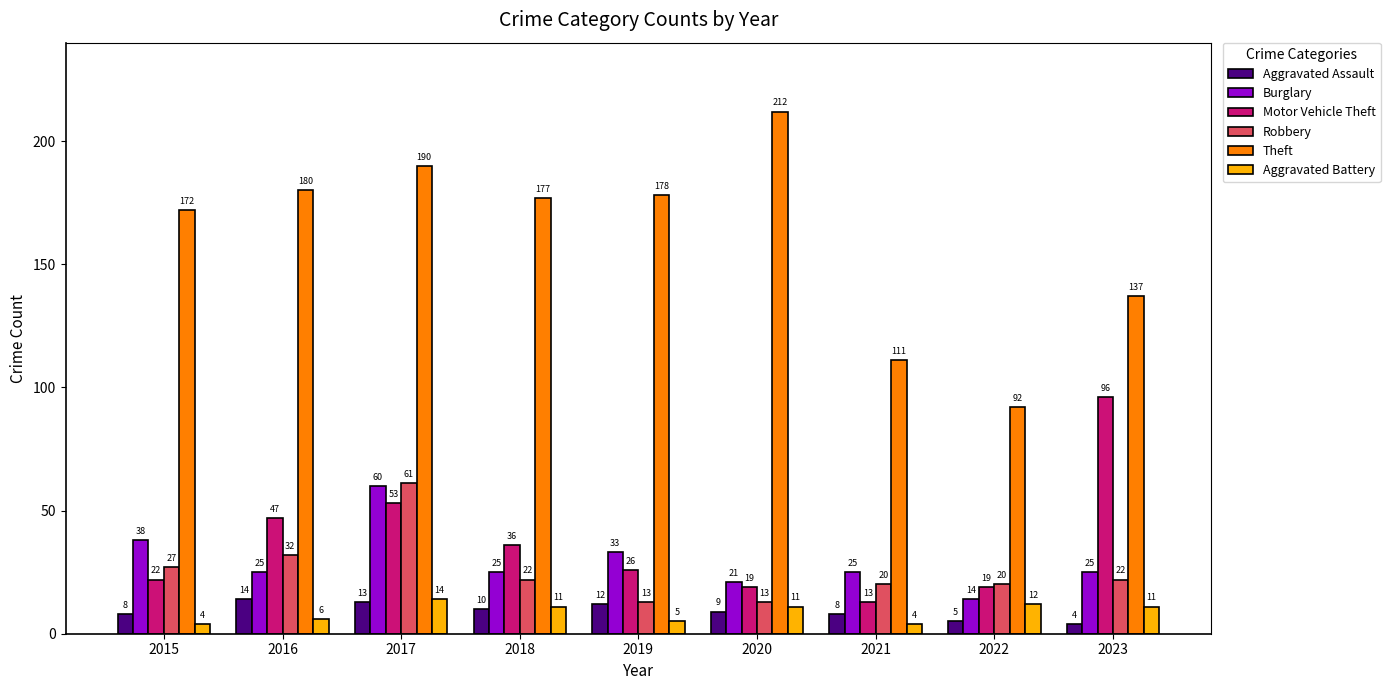

At which label does Aggravated Assault first exceed 9?

2016